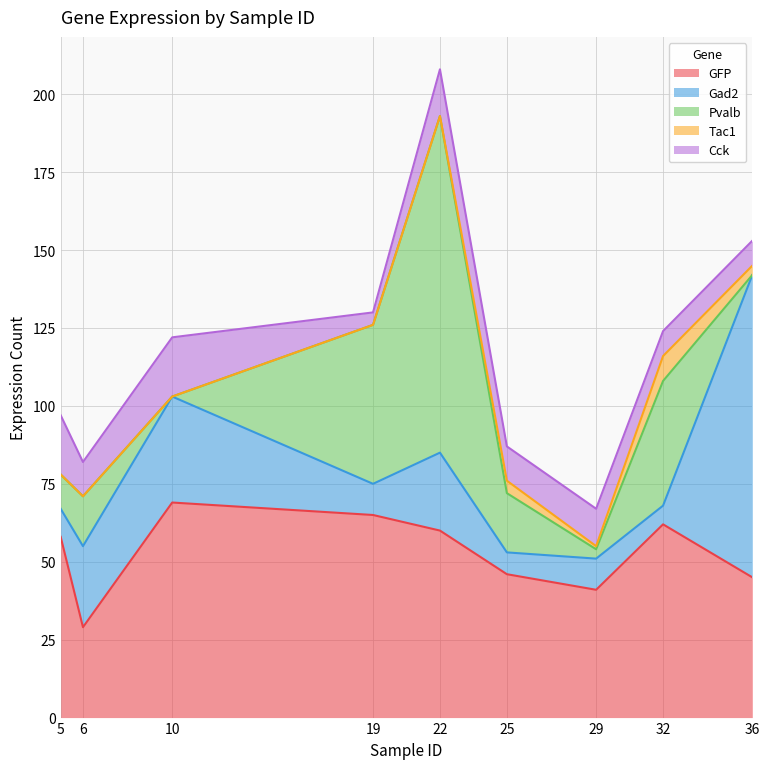

Reading left to right, extract all data points from this chart.

GFP: 58	29	69	65	60	46	41	62	45
Gad2: 9	26	34	10	25	7	10	6	97
Pvalb: 11	16	0	51	108	19	3	40	0
Tac1: 0	0	0	0	0	4	1	8	3
Cck: 19	11	19	4	15	11	12	8	8